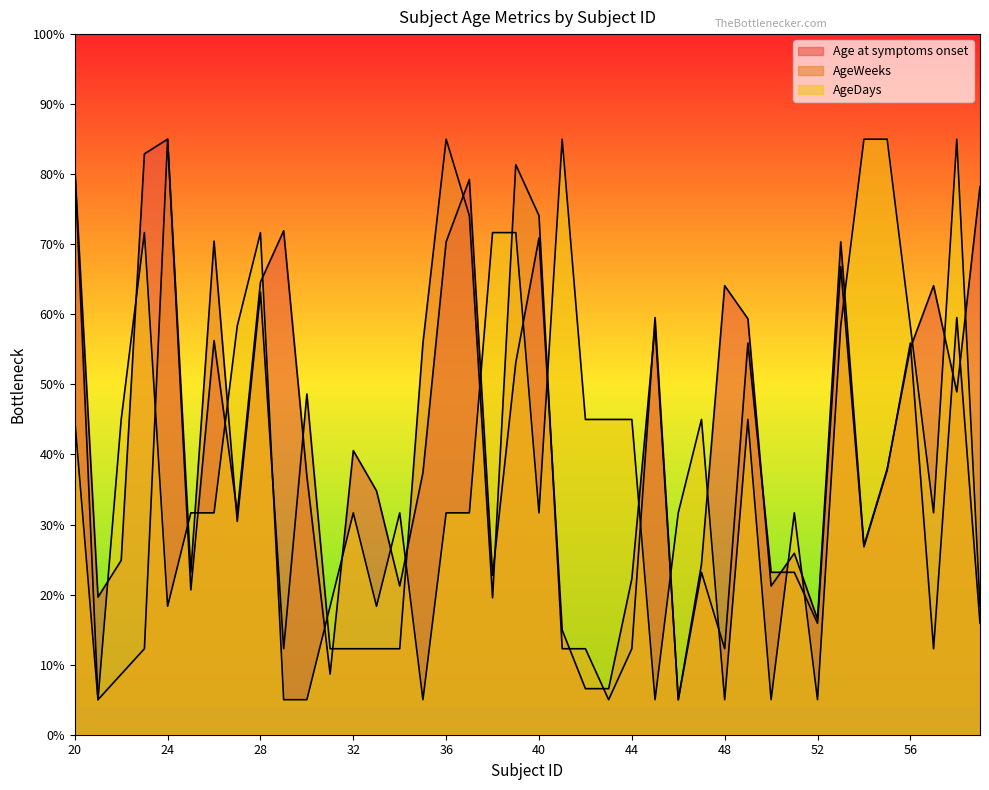

The value of AgeDays at 39 is 93.3. True or false?

False